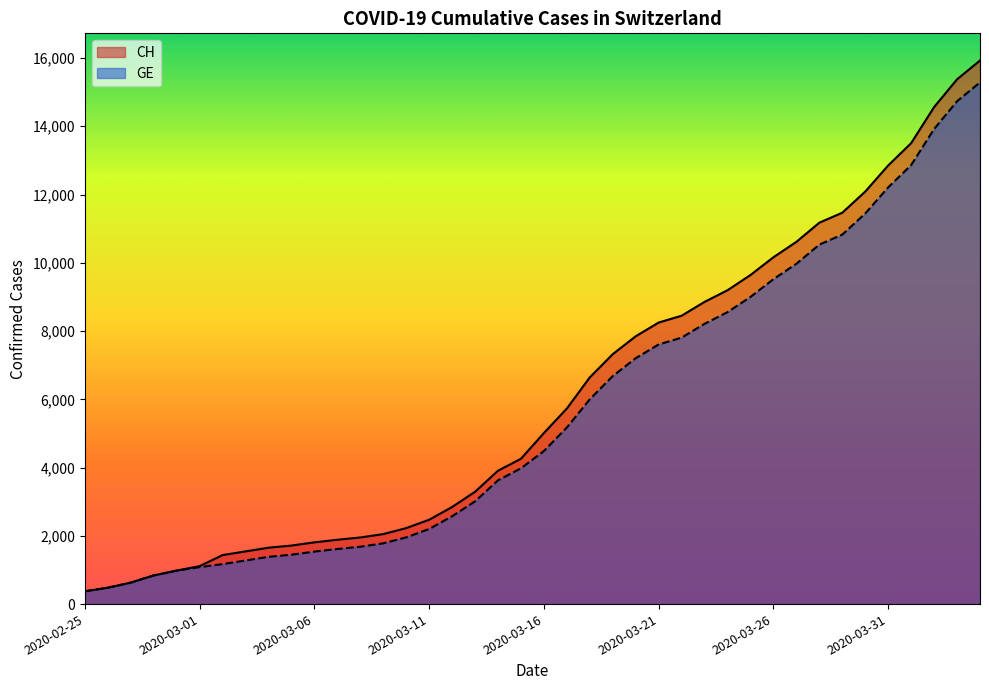

What is the difference between the maximum and minimum values in the GE series?

14909